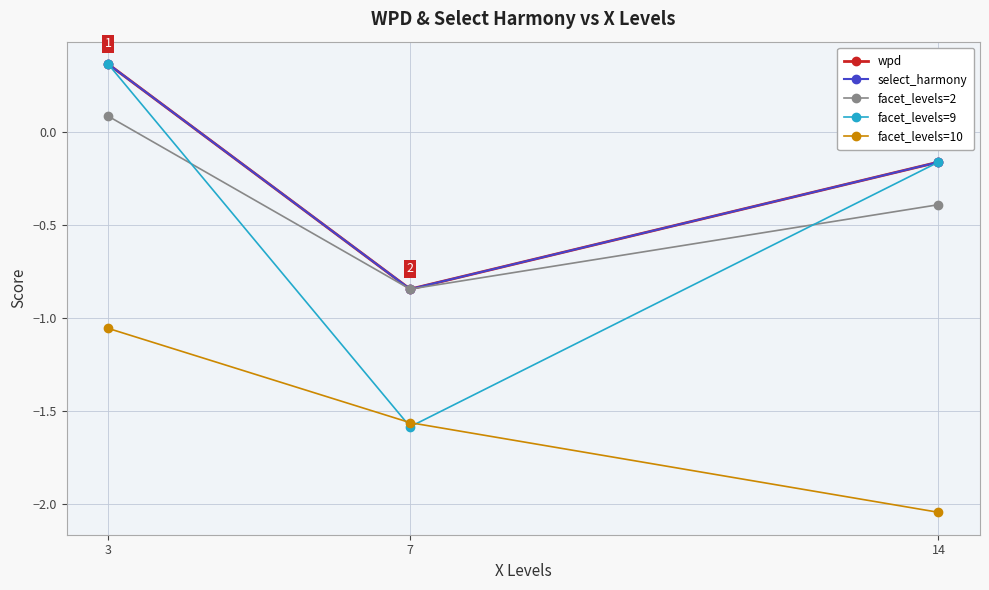

How many select_harmony values are between 0 and 1?

1